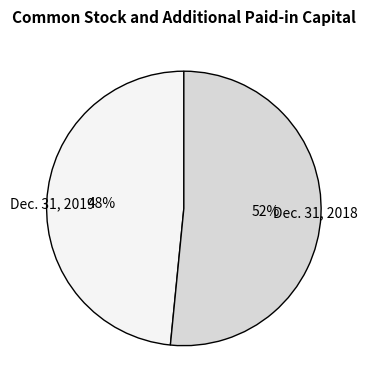

Is Dec. 31, 2019 the majority of the pie?

No